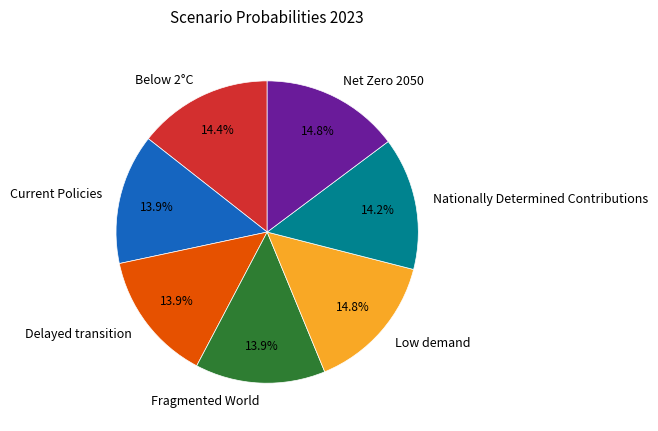

To the nearest percent, what is the average slice percentage?

14%